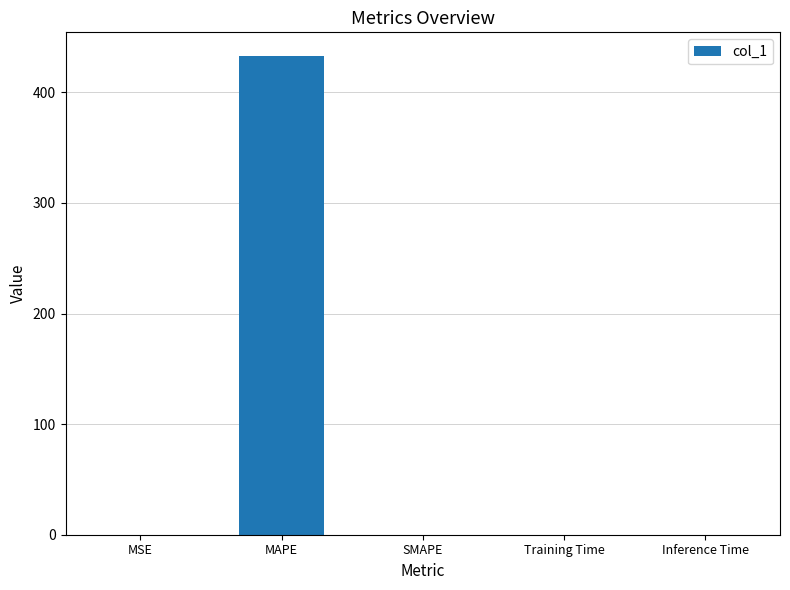

Is it true that the value at Inference Time is 0.0?

True